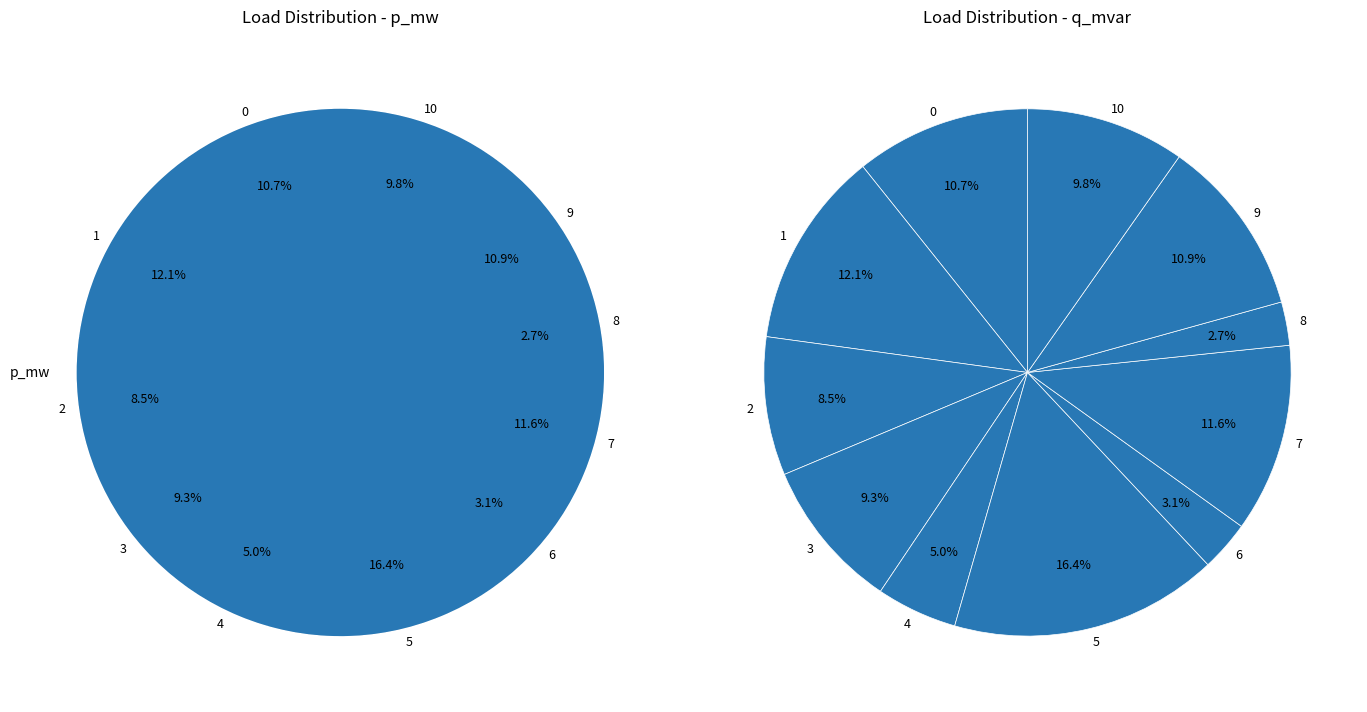

To the nearest percent, what is the combined percentage of 7 and 2?

20%